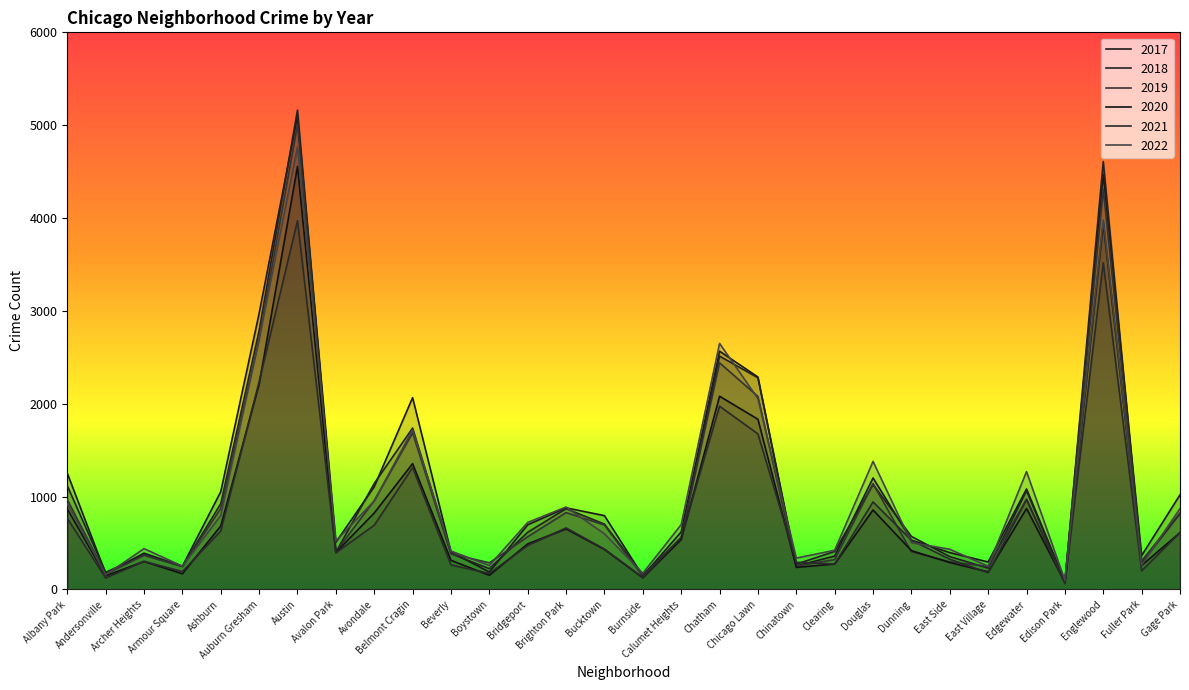

At which label does 2018 reach its peak?

Austin